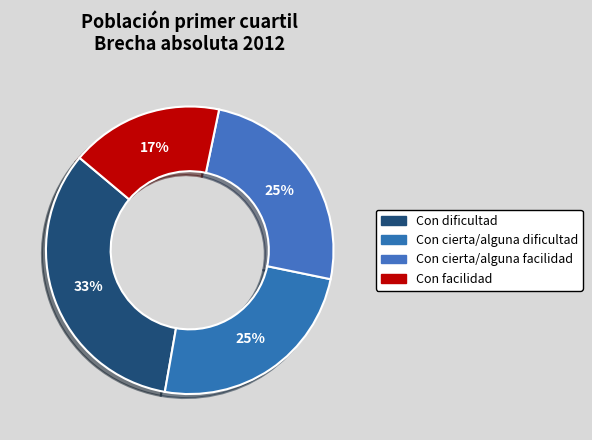

Count the number of slices in the pie.

4